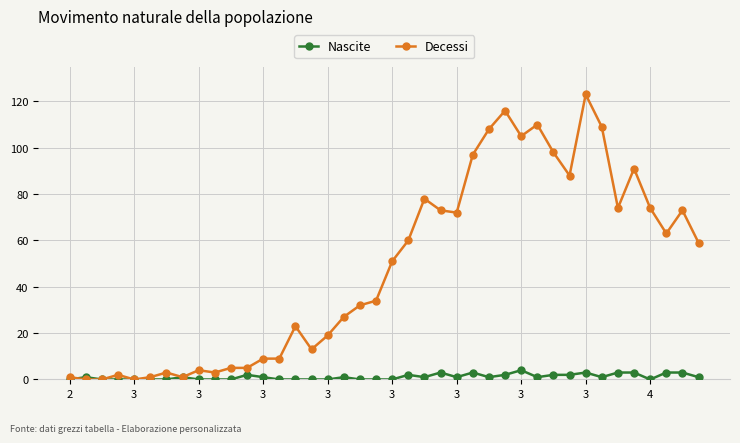

At how many categories does at least one series exceed 89?

9